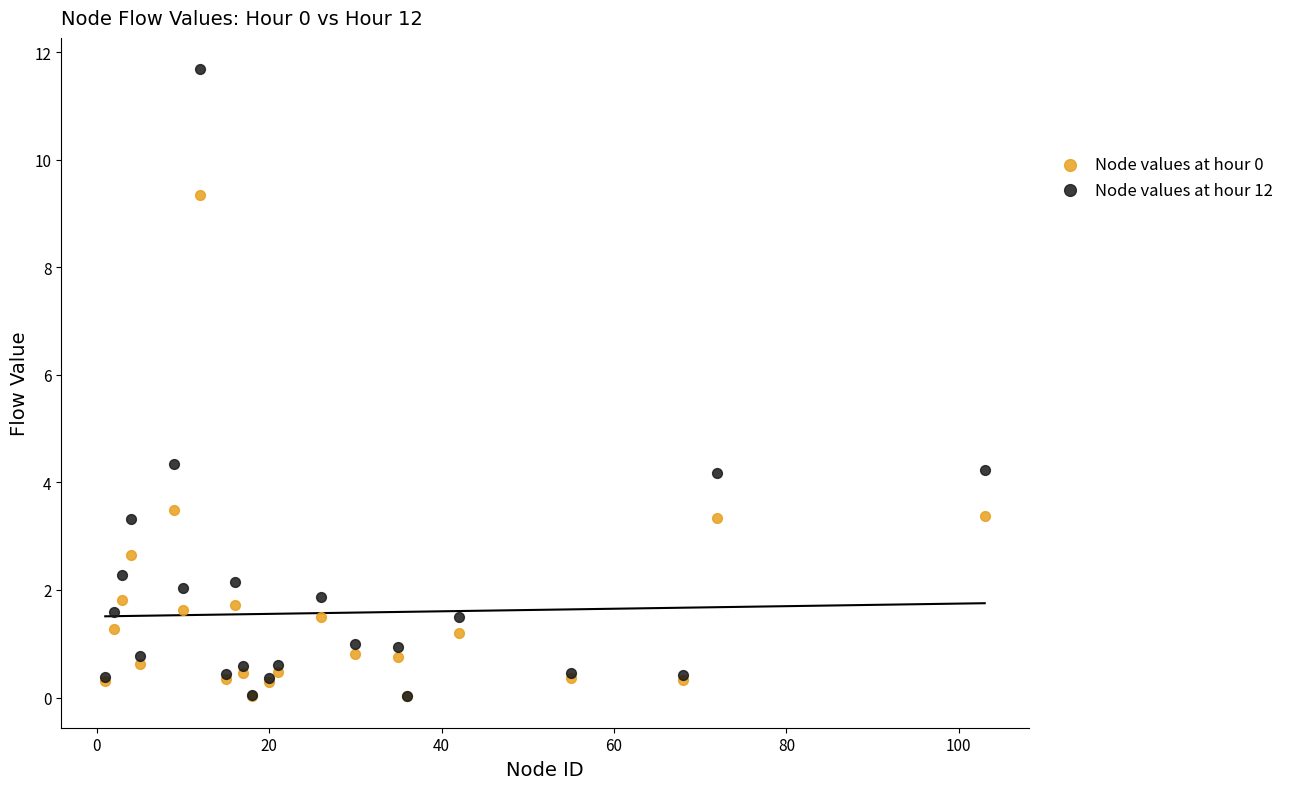

Which series has the widest spread of Y values?

Node values at hour 12